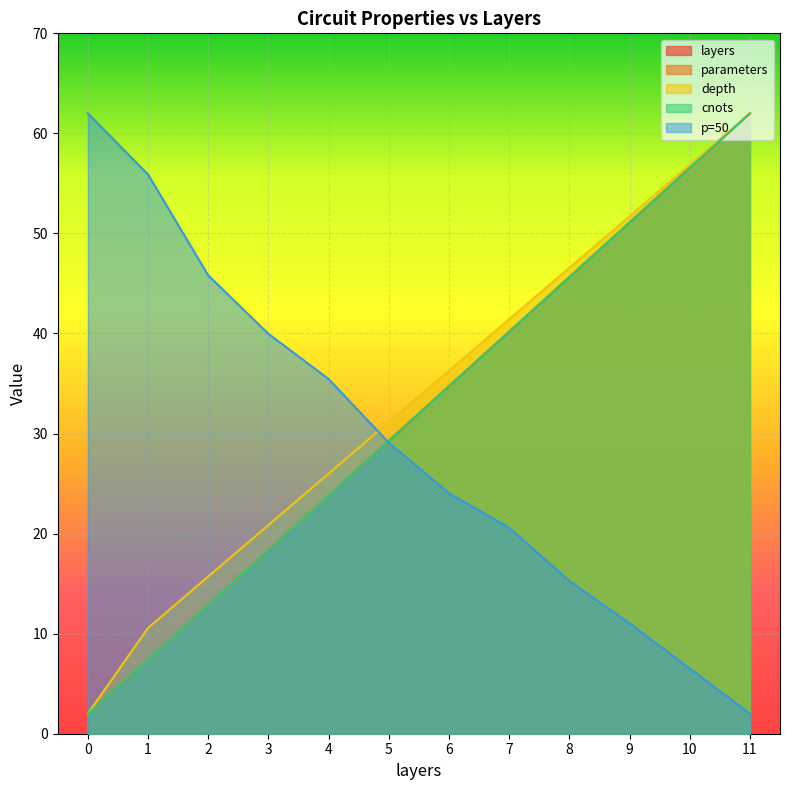

The value of depth at 6 is 60.0. True or false?

False